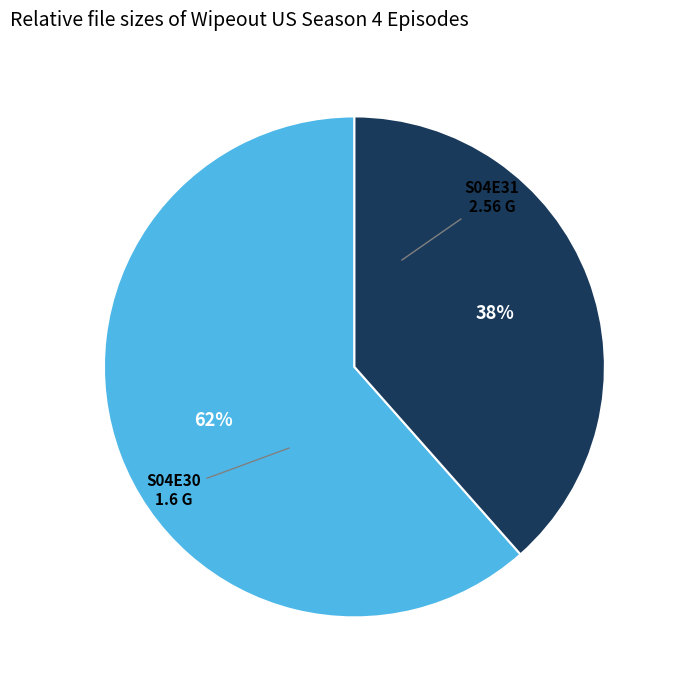

To the nearest percent, what is the average slice percentage?

50%